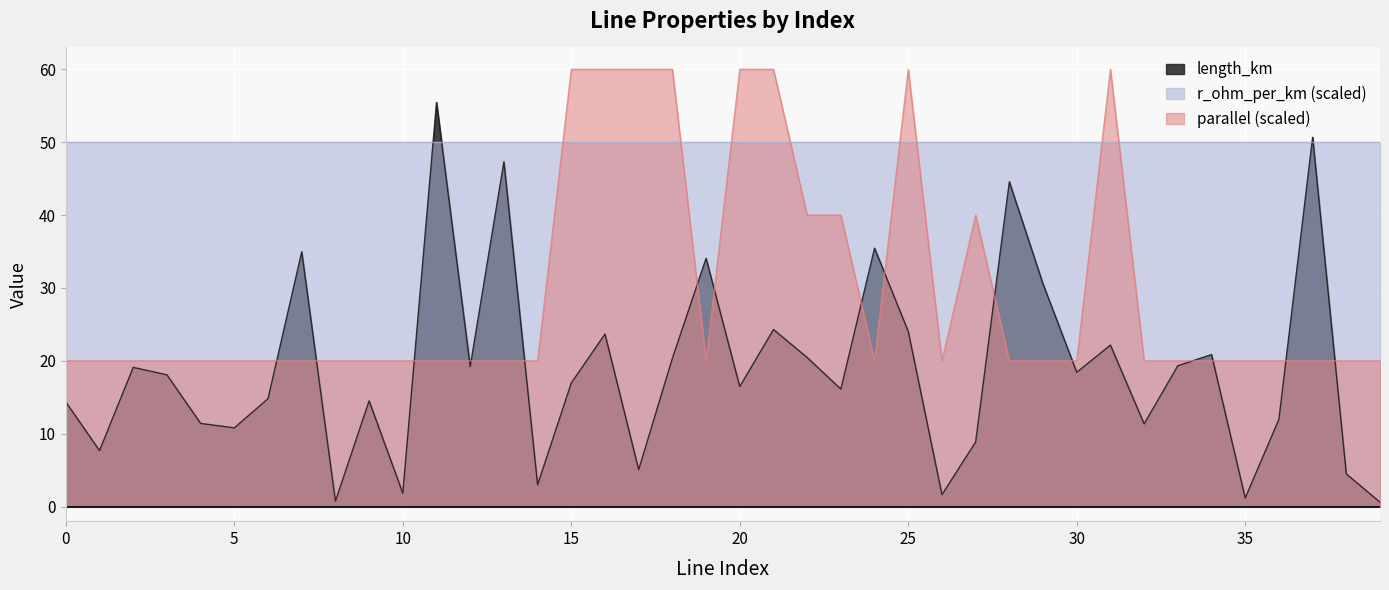

How many lines are shown in the chart?

3